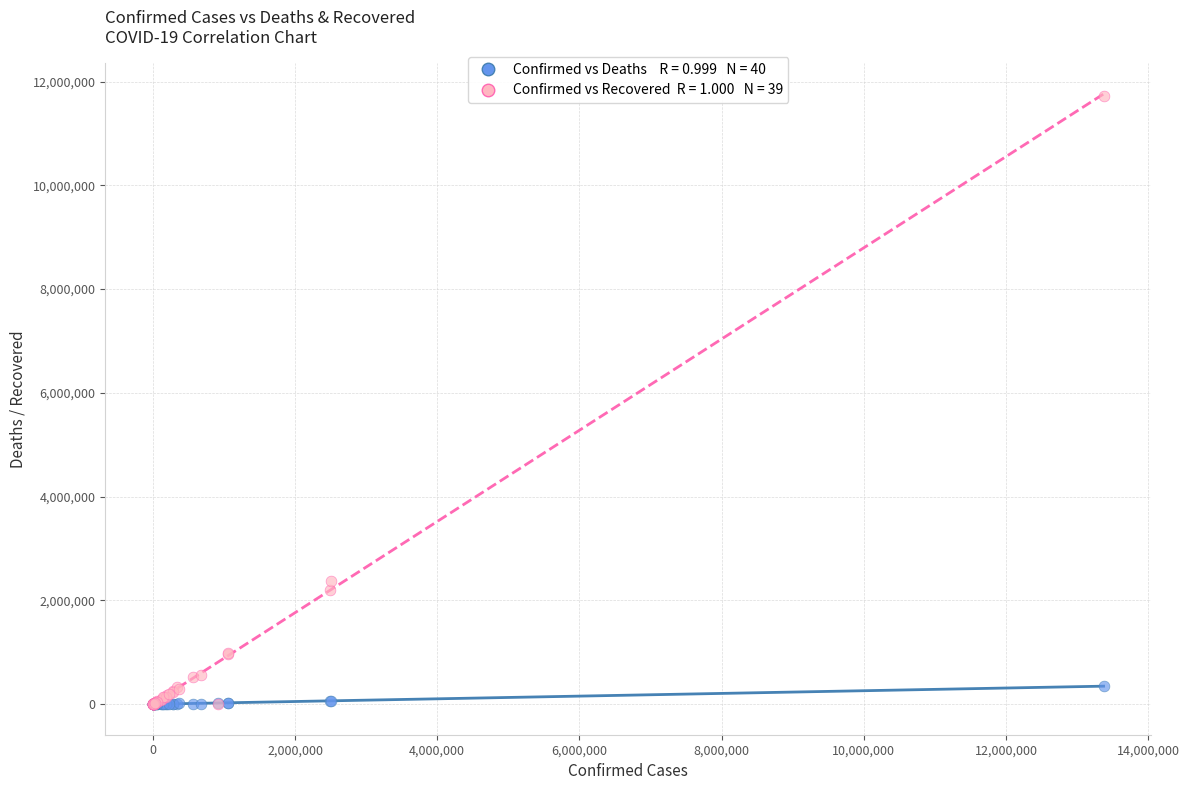

Across all series, what Y value is closest to 5862624?

2365566